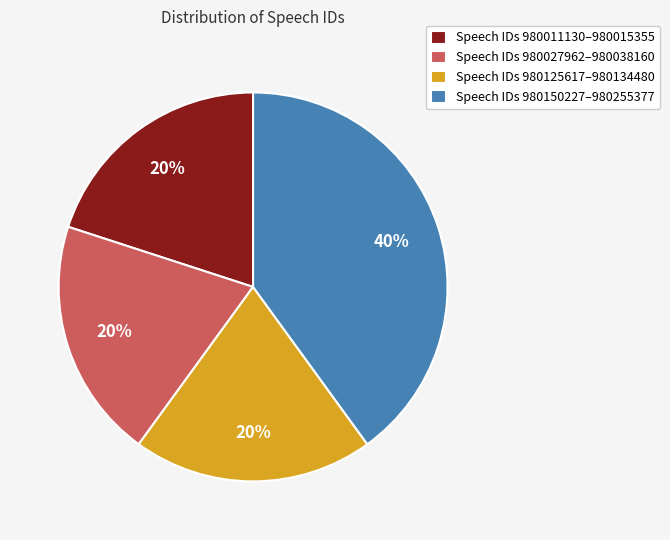

Does any single category account for the majority?

No